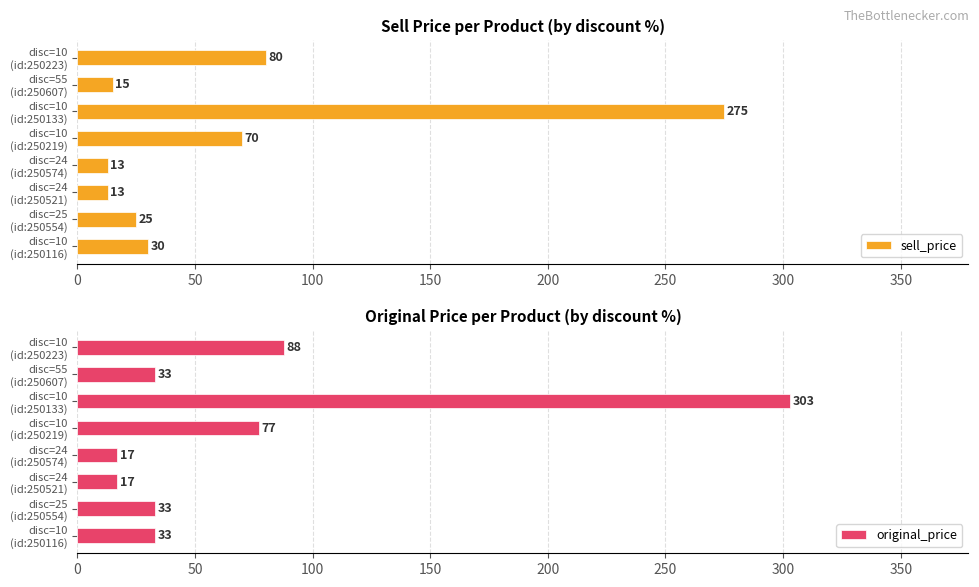

What is the difference between the maximum and minimum values in the sell_price series?

262